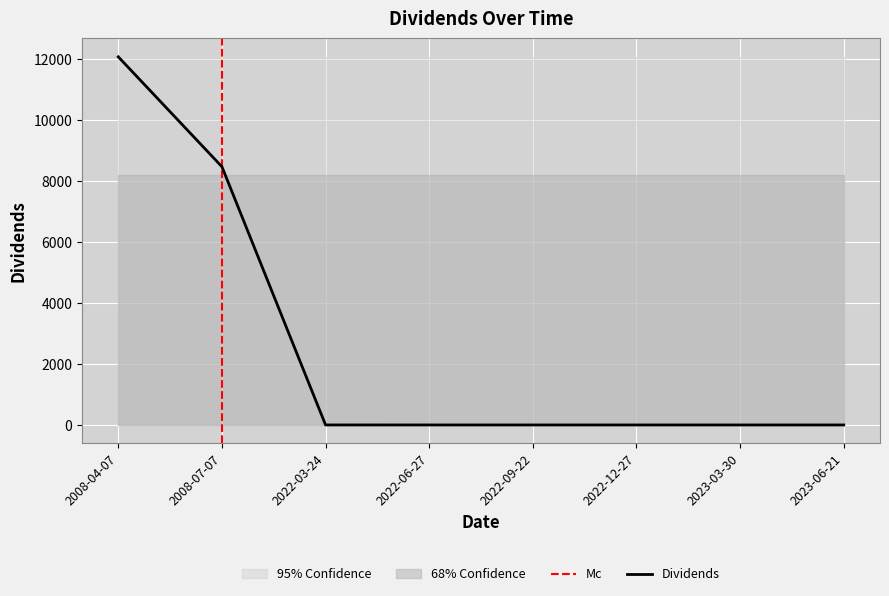

What position from the left is 2022-03-24?

3